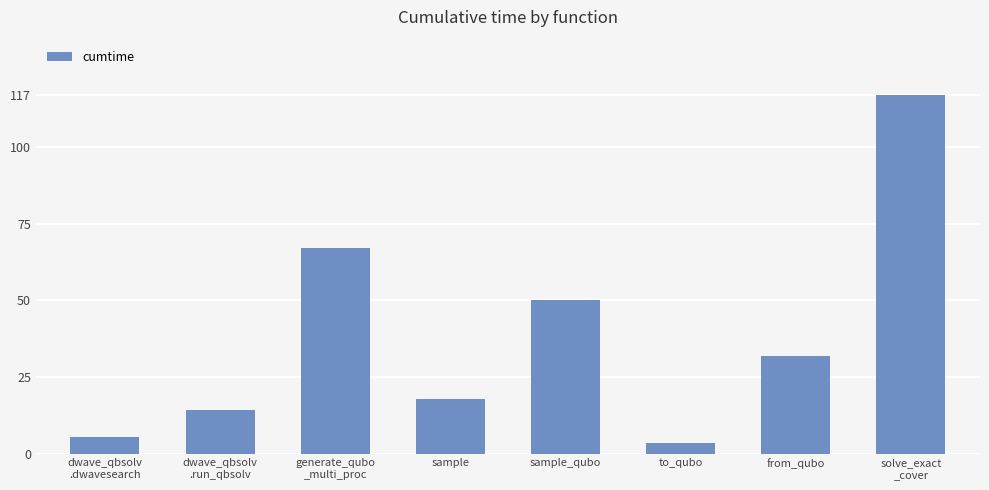

Where is the data nearest to the value 60?

generate_qubo
_multi_proc